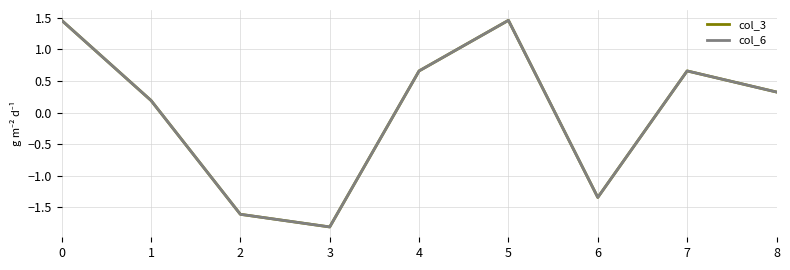

What is the difference between the col_6 values at 8 and 5?

1.1